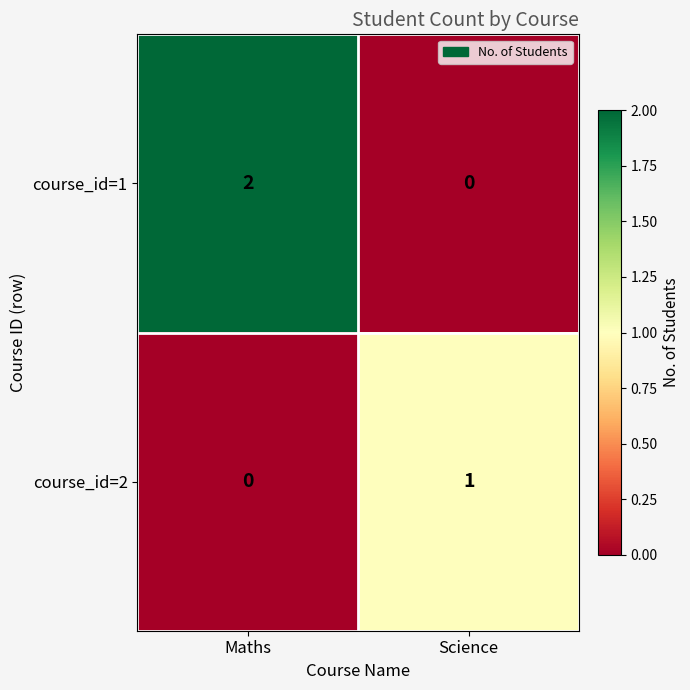

Which series has the largest total across all categories?

course_id=1